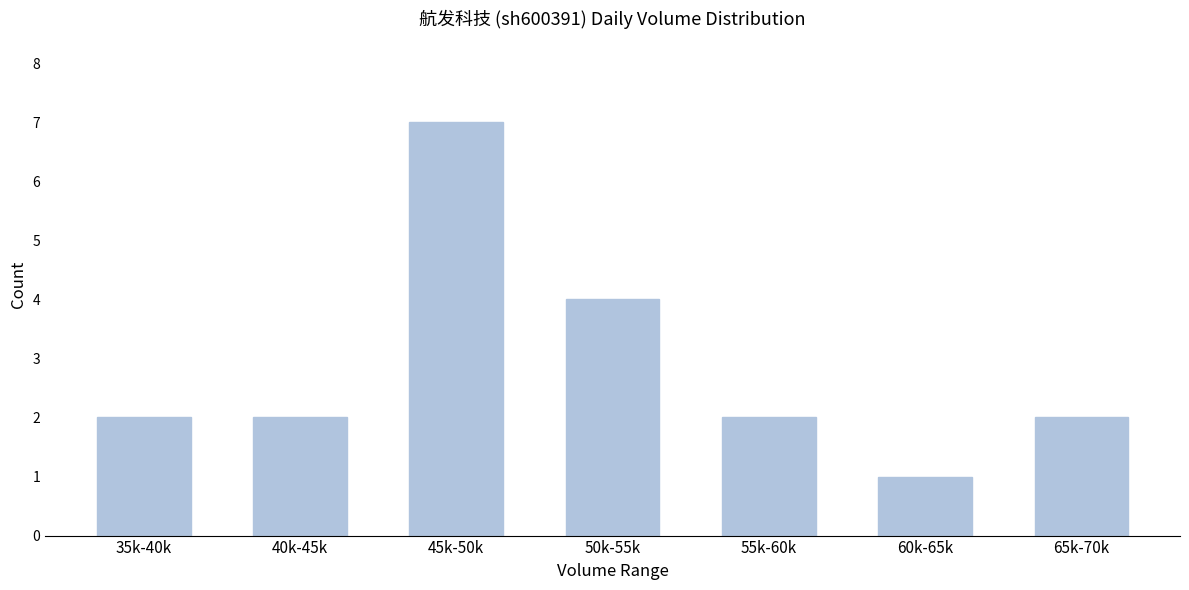

Reading right to left, list all the values displayed in this chart.

2	1	2	4	7	2	2